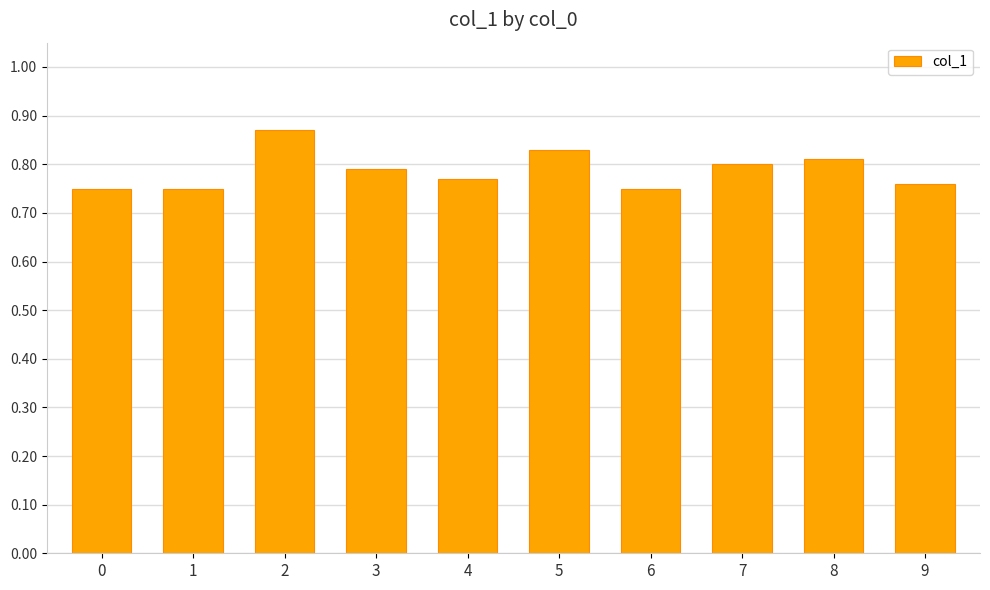

What is the change in value from 0 to 2?

+0.1